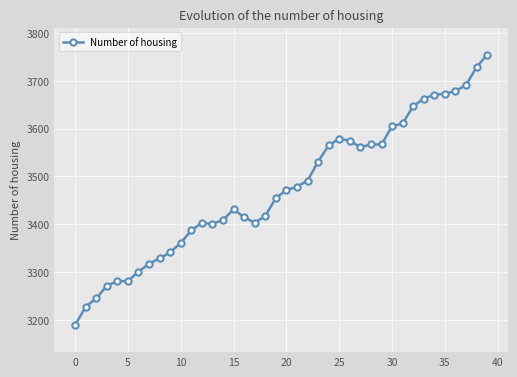

What is the sum of all values?

138974